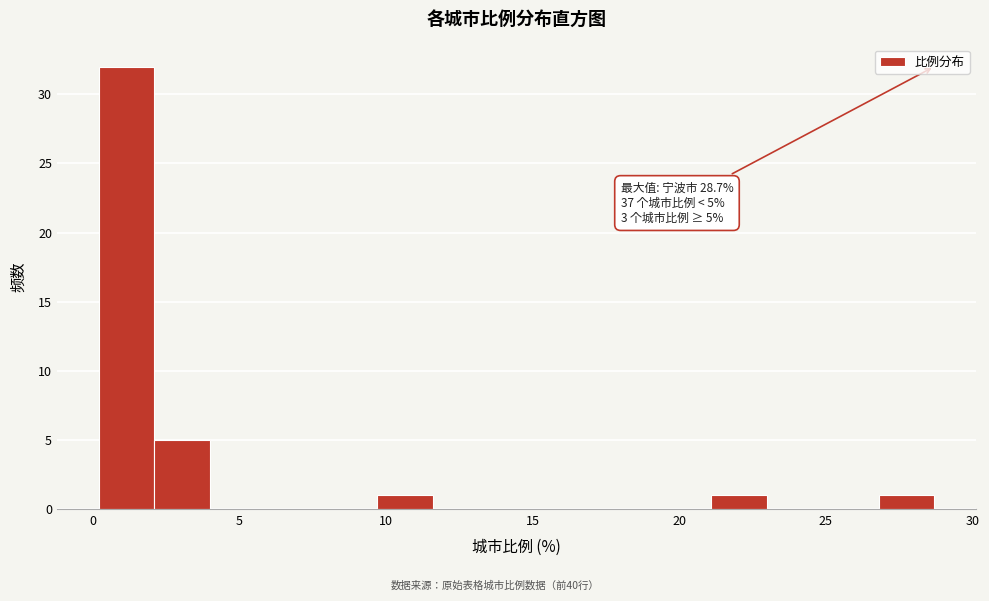

Around what value on the x-axis is the tallest bar? Give the approximate position of its centre, as read against the axis.

1.0